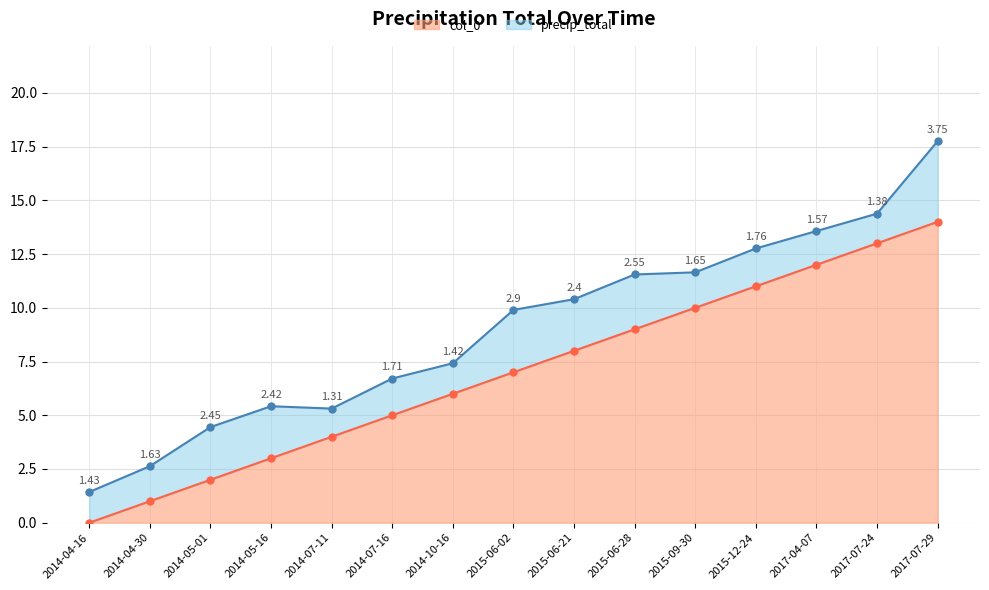

True or false: there are more than 0 points higher than both neighbors.

False